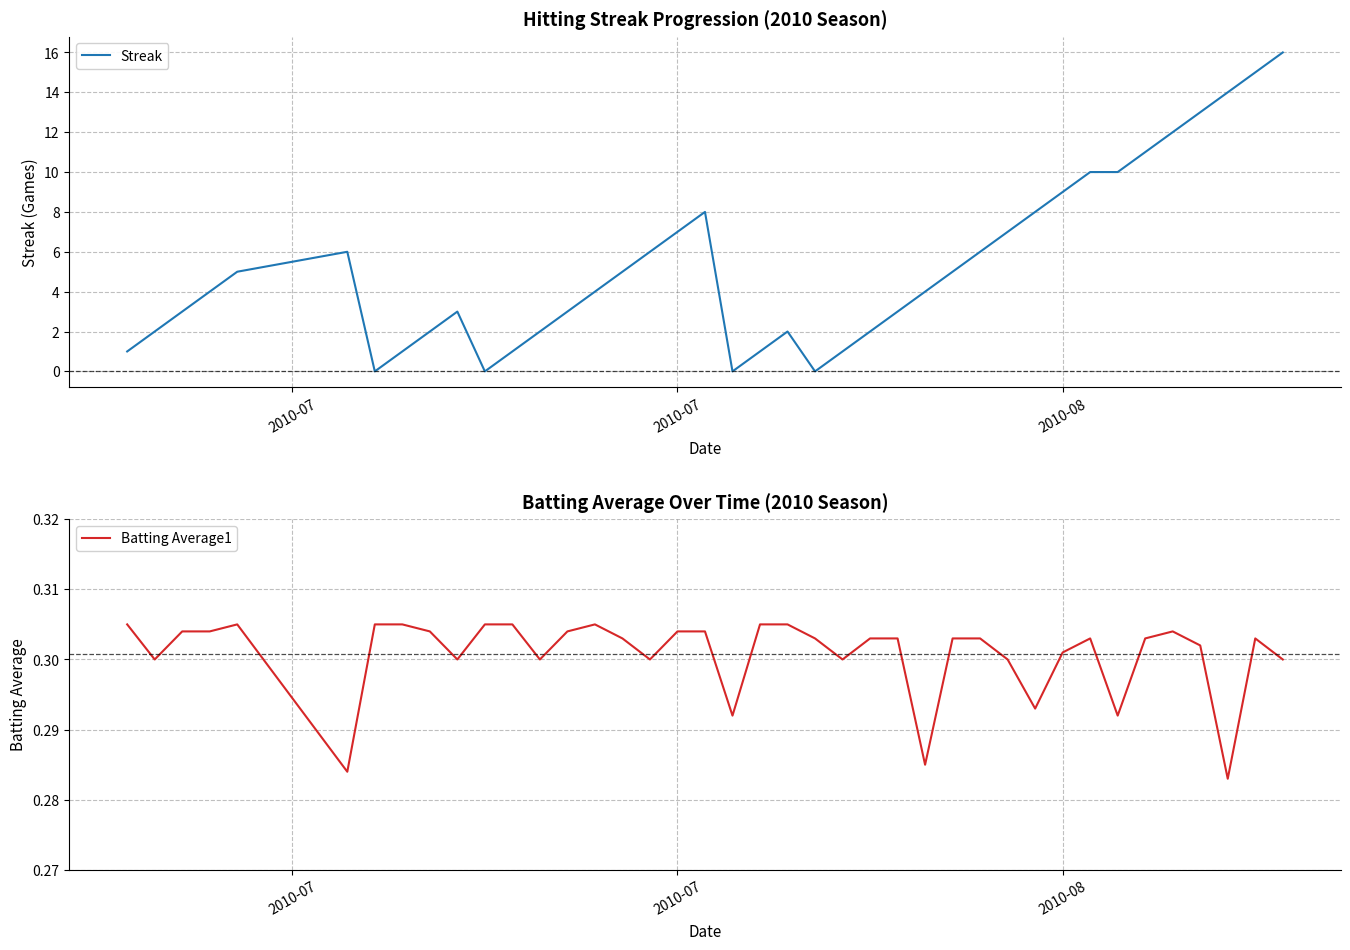

True or false: Batting Average1 and Streak intersect in this chart.

True